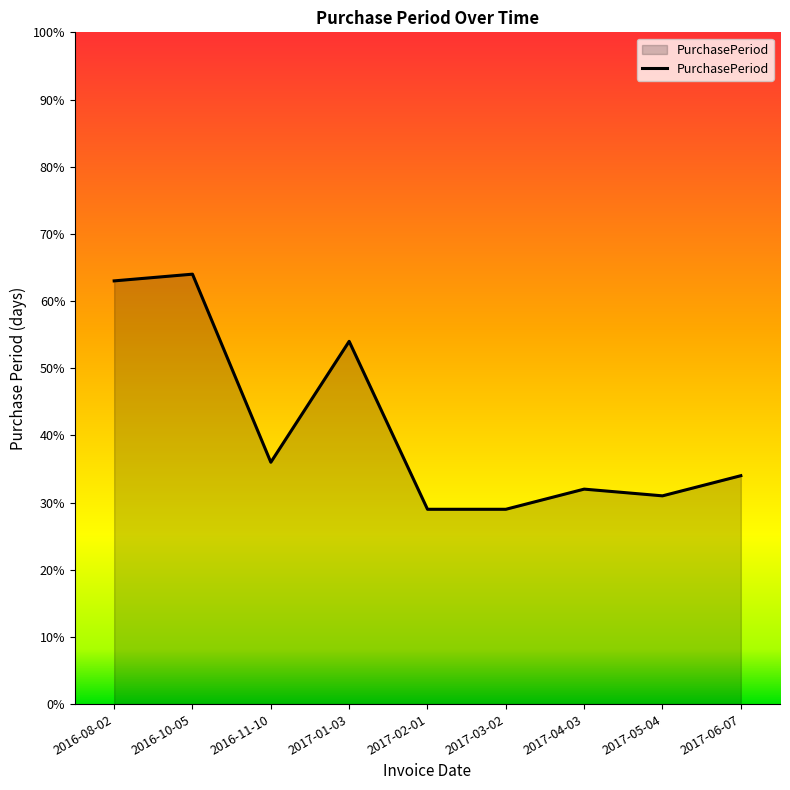

True or false: the data has more than 2 interior local peaks.

True